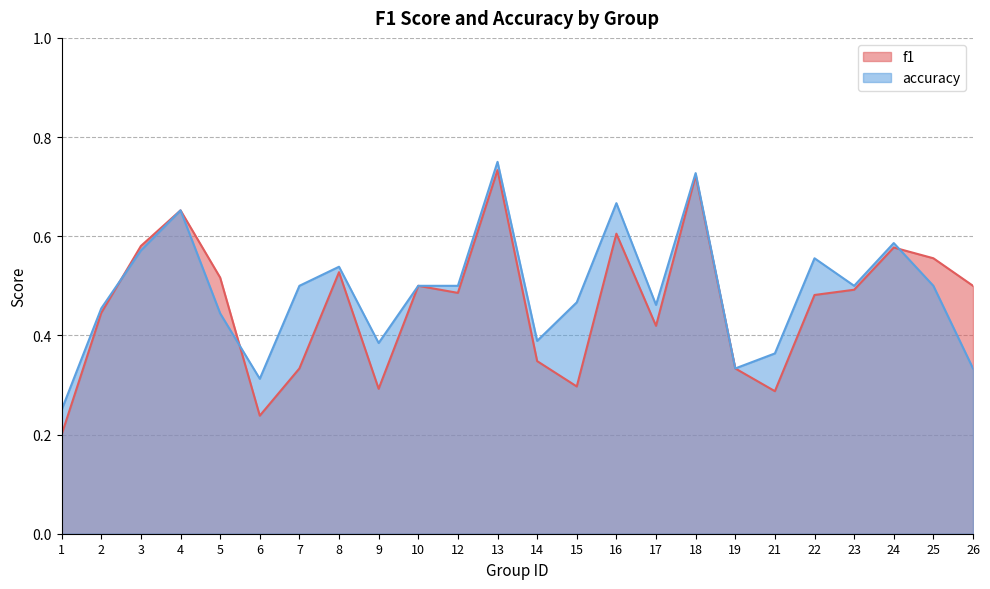

What is the sum of the accuracy values at 18 and 22?

1.3